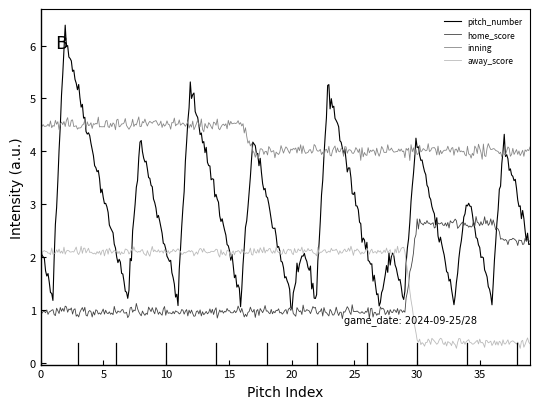

What is the difference between the maximum and minimum values in the home_score series?

1.9